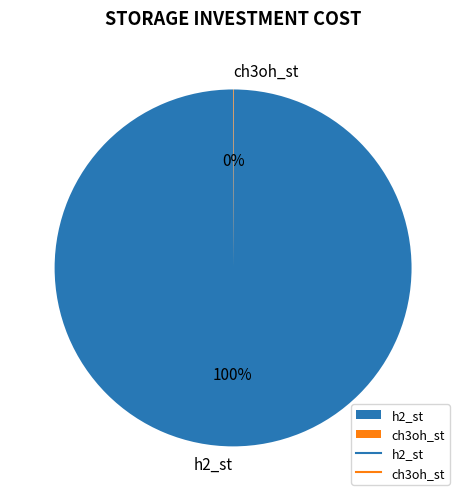

To the nearest percent, what portion does h2_st represent?

100%